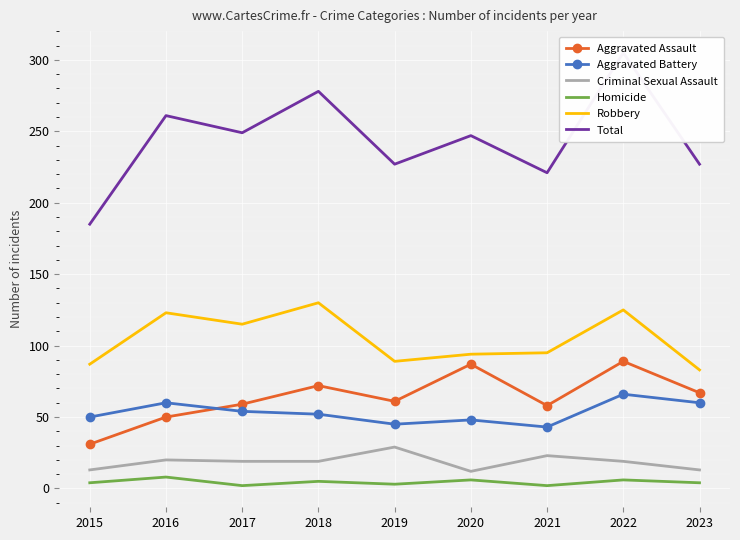

At how many categories does at least one series exceed 244?

5